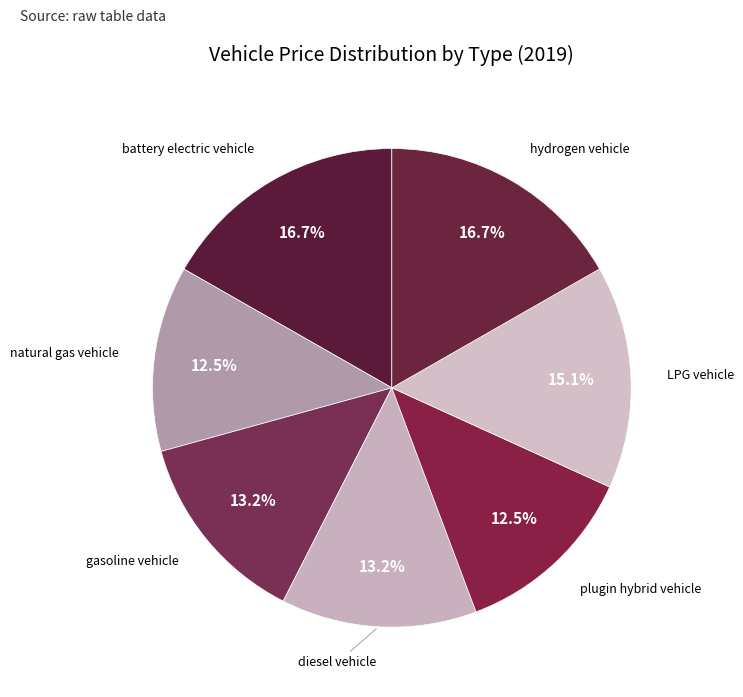

How many segments does this pie chart have?

7